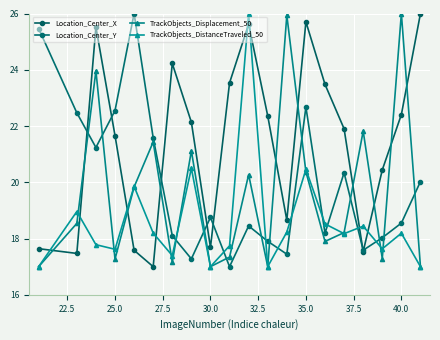

How many interior local peaks does the Location_Center_Y series have?

5